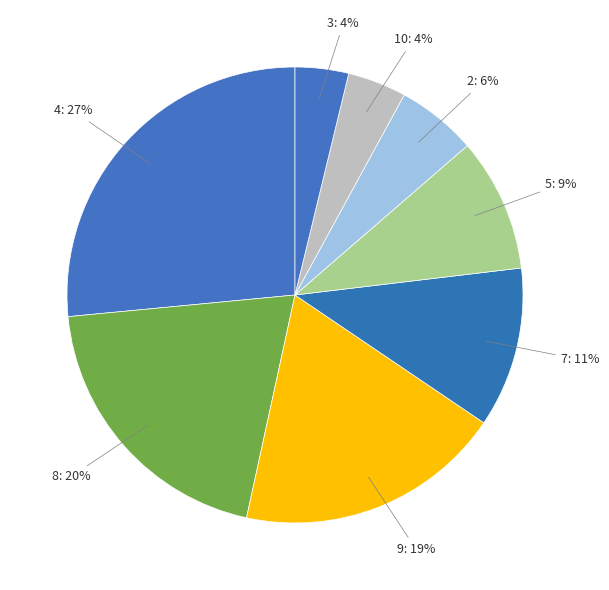

To the nearest percent, what portion does 4 represent?

27%